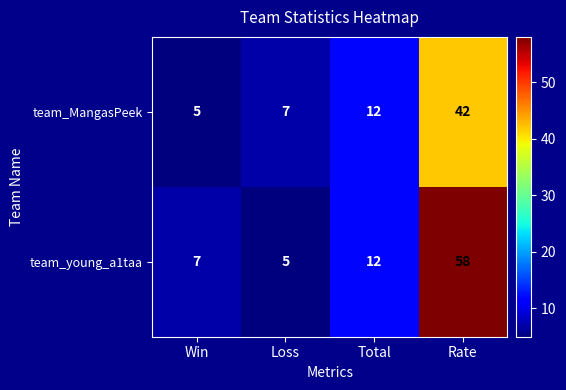

Rank the categories by team_MangasPeek value from lowest to highest.

Win, Loss, Total, Rate